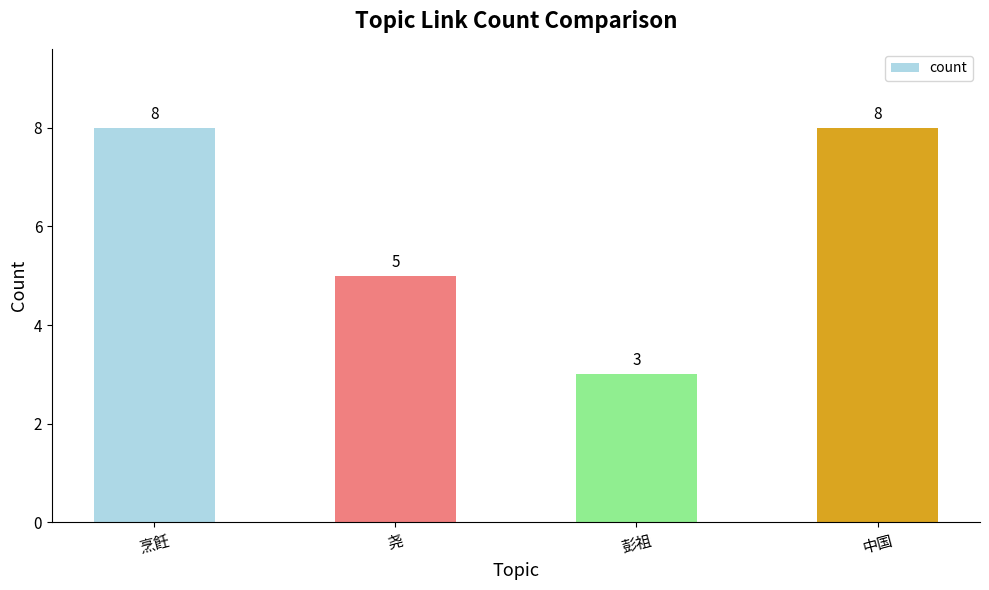

Read the value at 彭祖.

3